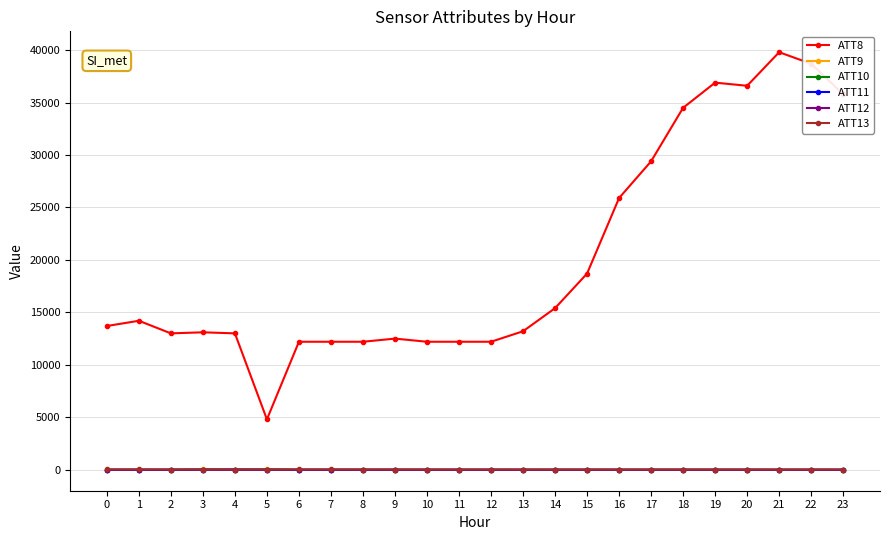

How many data points in ATT13 are above 16?

12